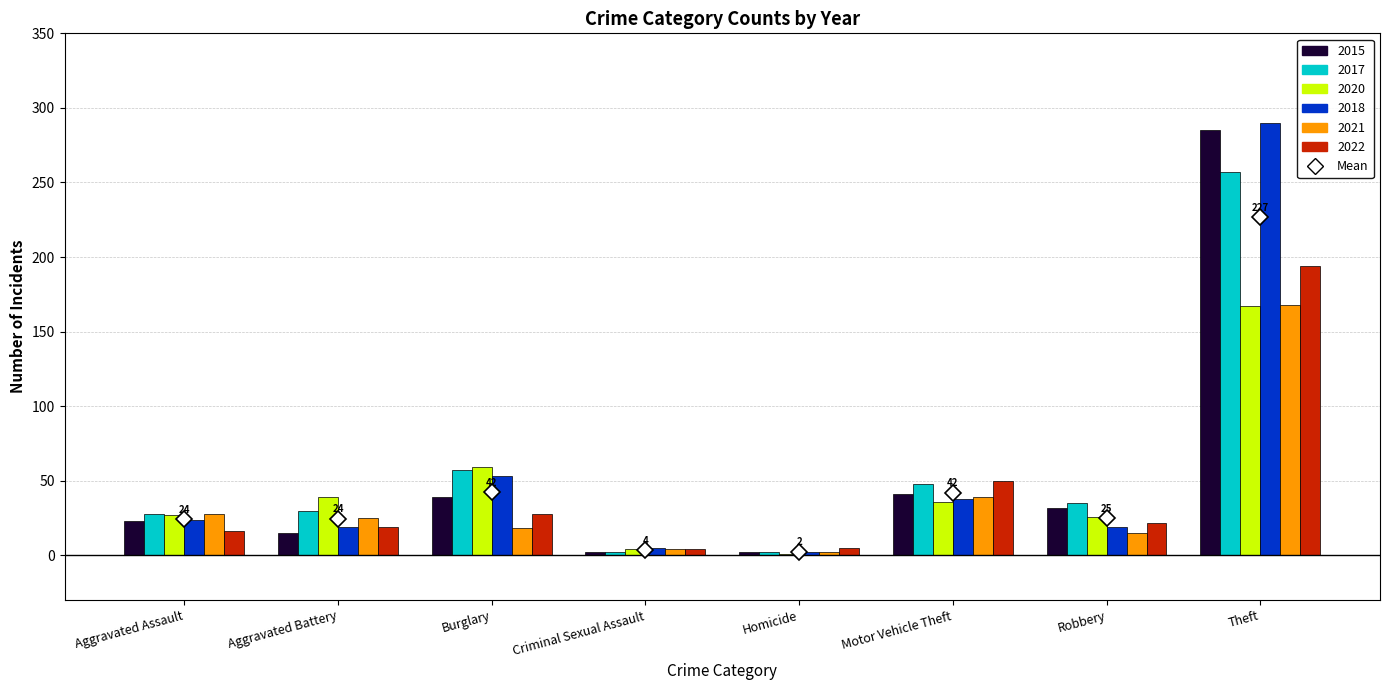

Which series changed the most between Homicide and Motor Vehicle Theft?

2017